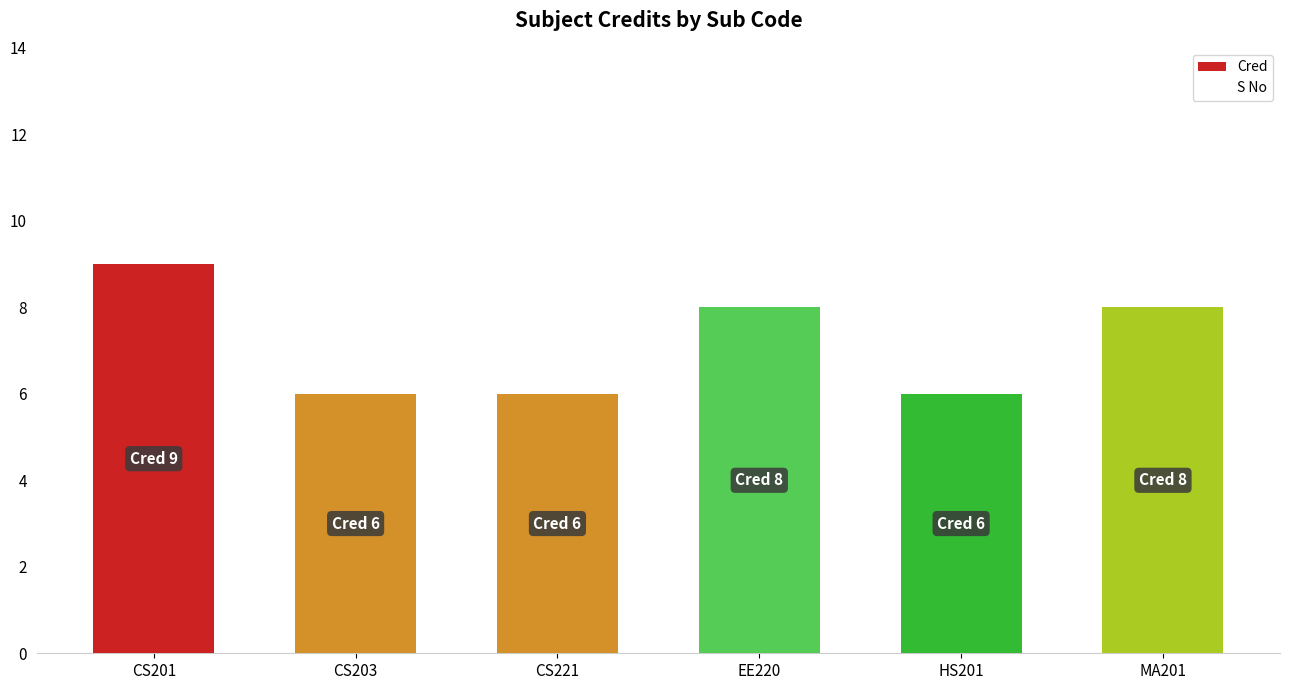

What is the label of the 2nd bar from the left?

CS203